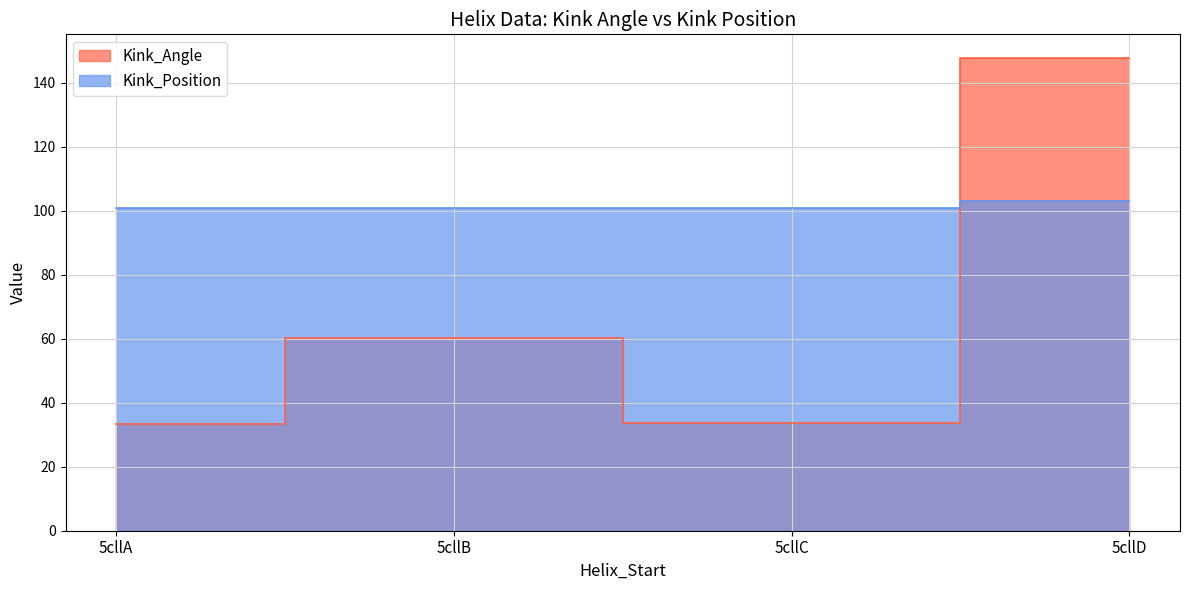

At which category is the sum across all series the highest?

5cllD